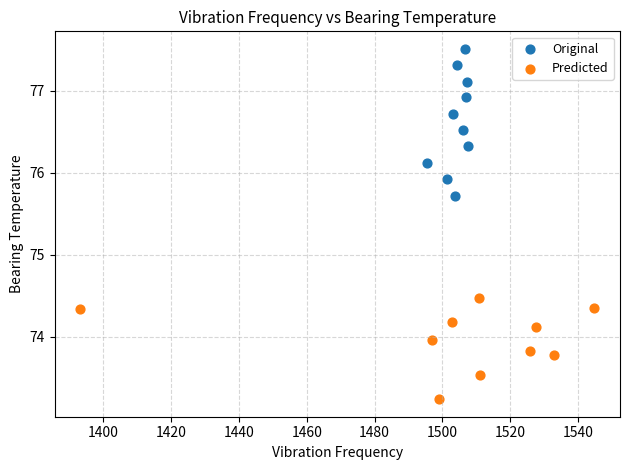

Which series contains the lowest Y value?

Predicted